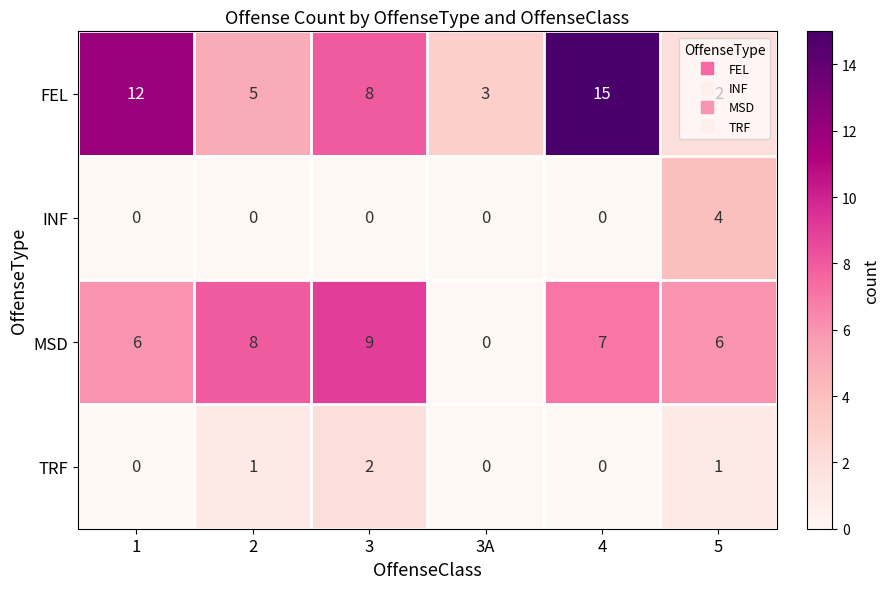

How many series are shown in this chart?

4